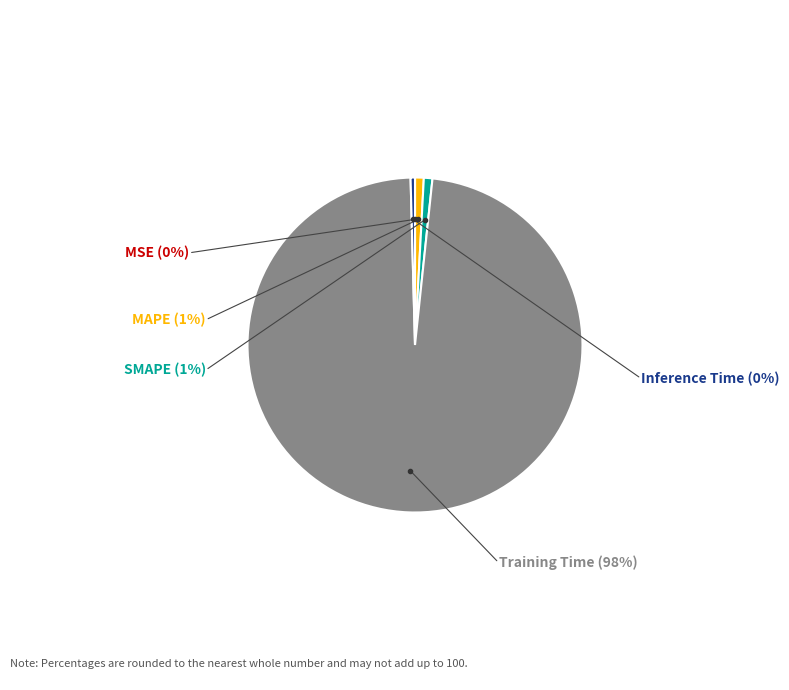

Rank the categories by value from lowest to highest.

MSE, Inference Time, SMAPE, MAPE, Training Time